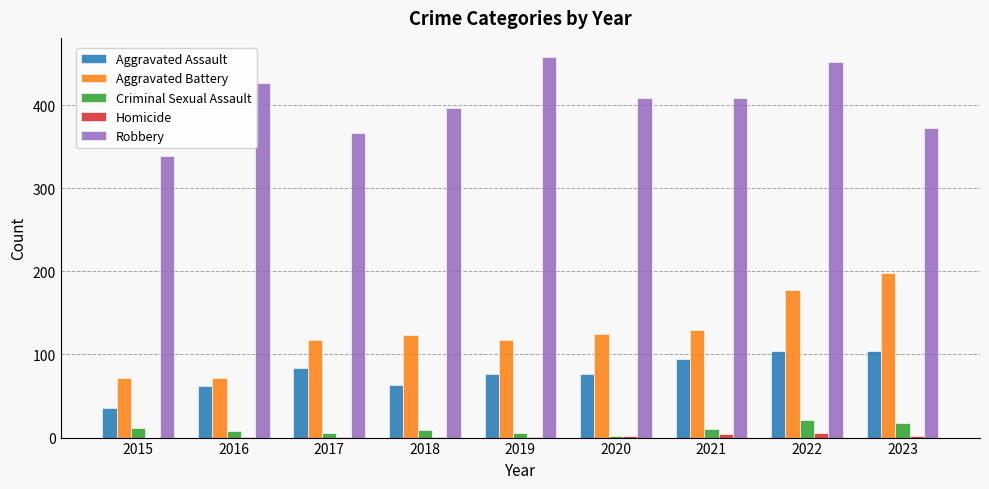

Is it true that Robbery equals 212 at 2015?

False